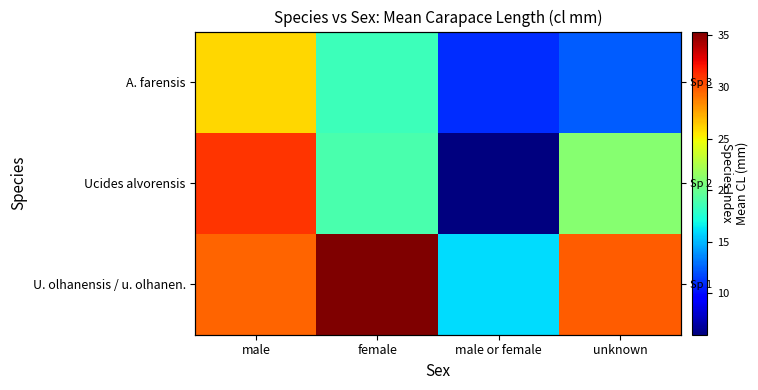

What is the approximate value of U. olhanensis / u. olhanen. at unknown?

29.9